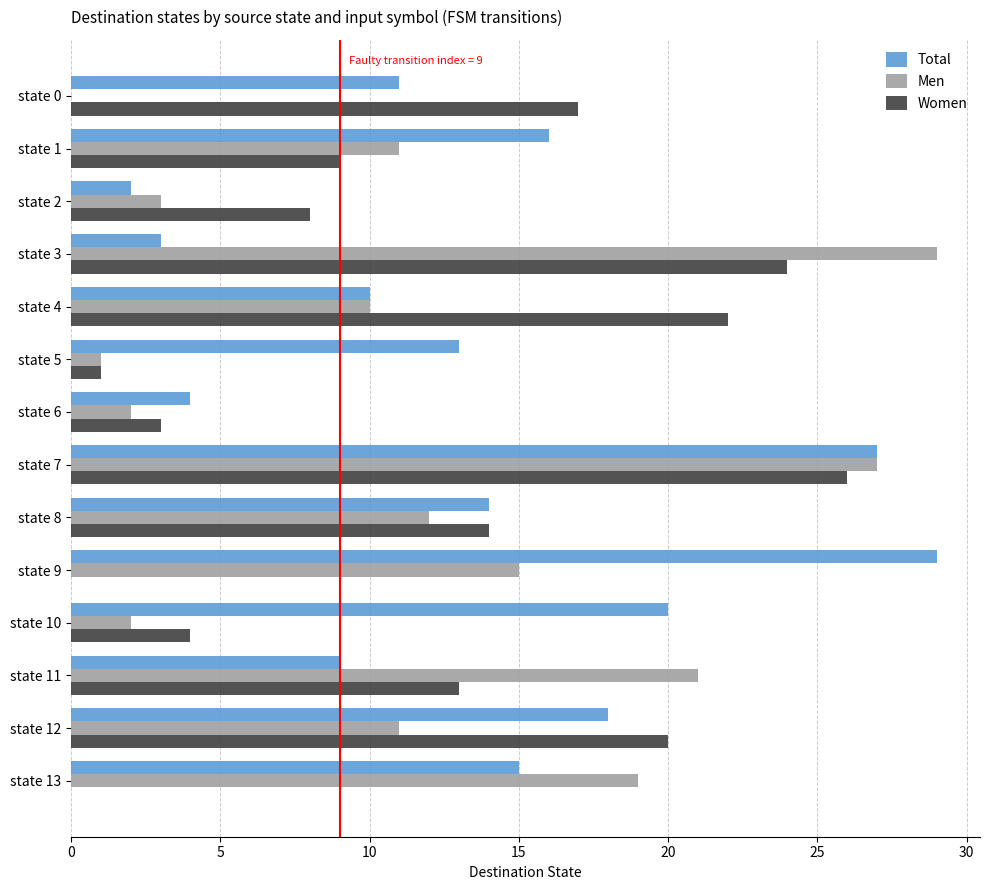

What is the sum of all Total values?

191